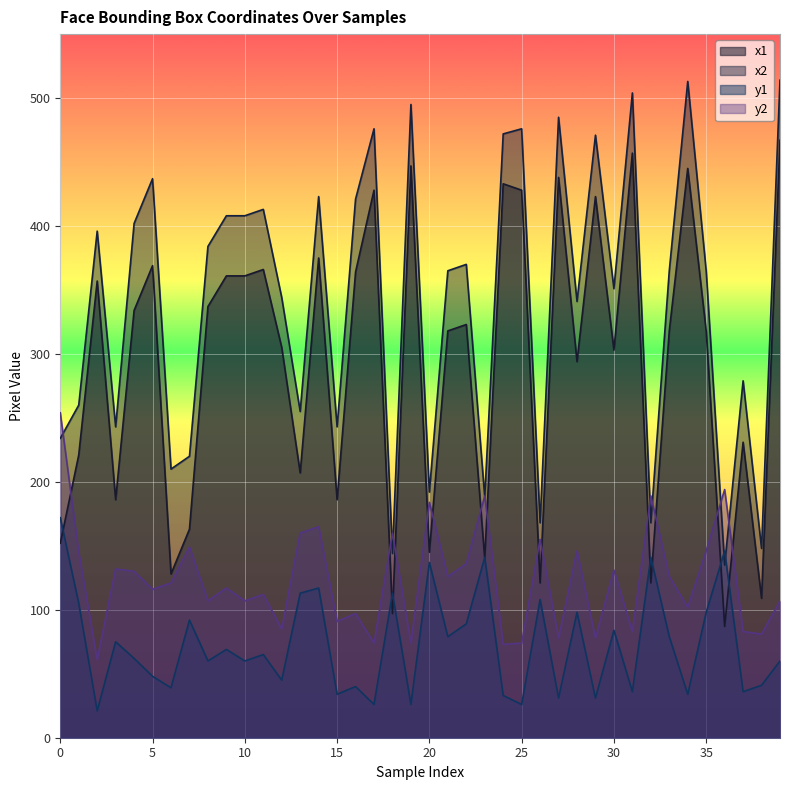

How many lines are shown in the chart?

4